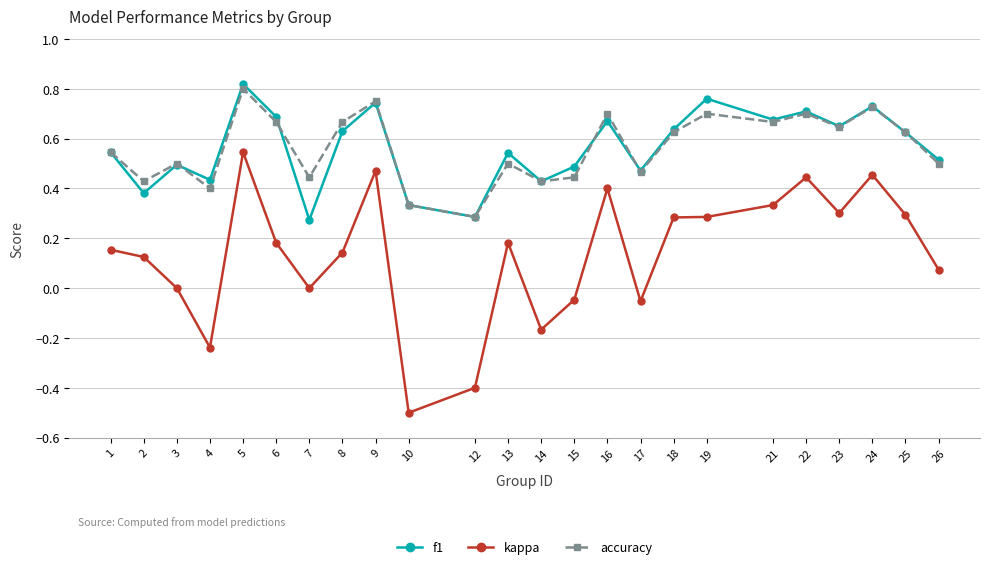

Which series changed the most between 3 and 6?

f1